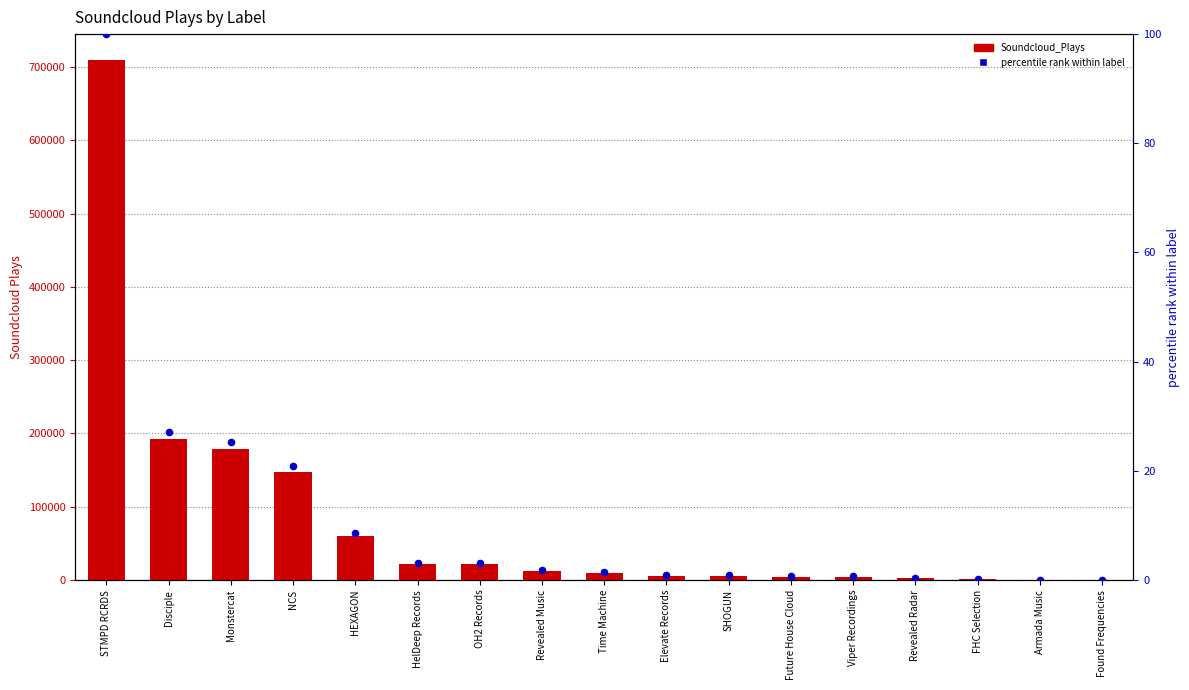

Which series reaches the maximum Y coordinate?

Soundcloud_Plays